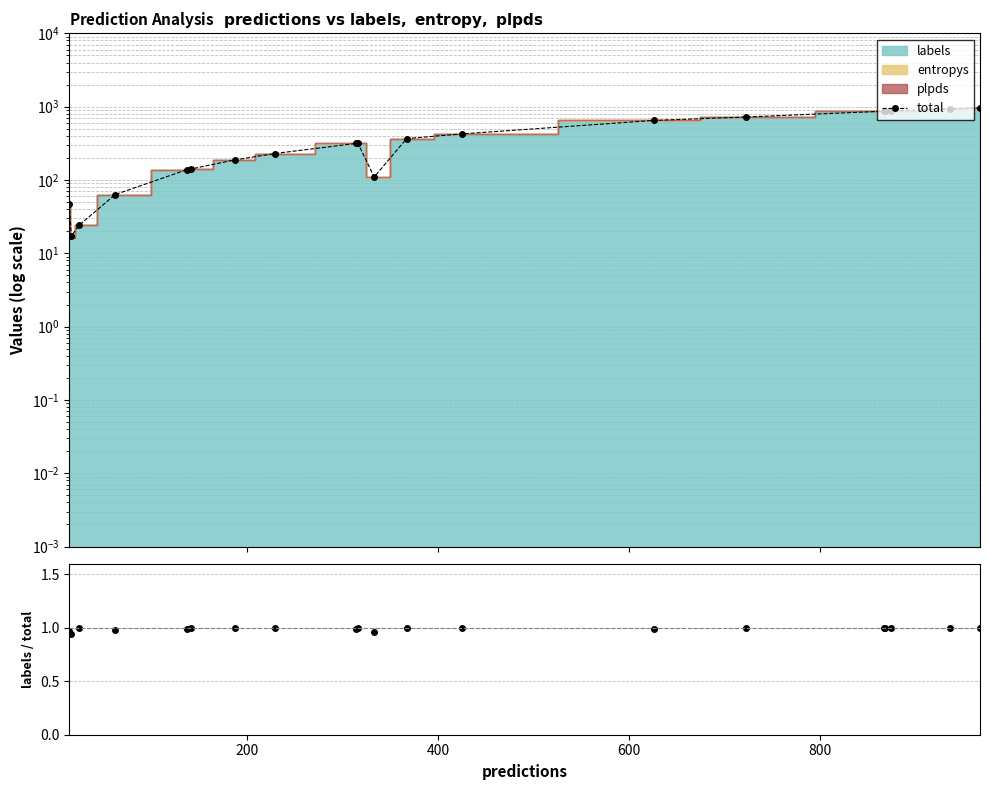

True or false: total and labels/total intersect in this chart.

False